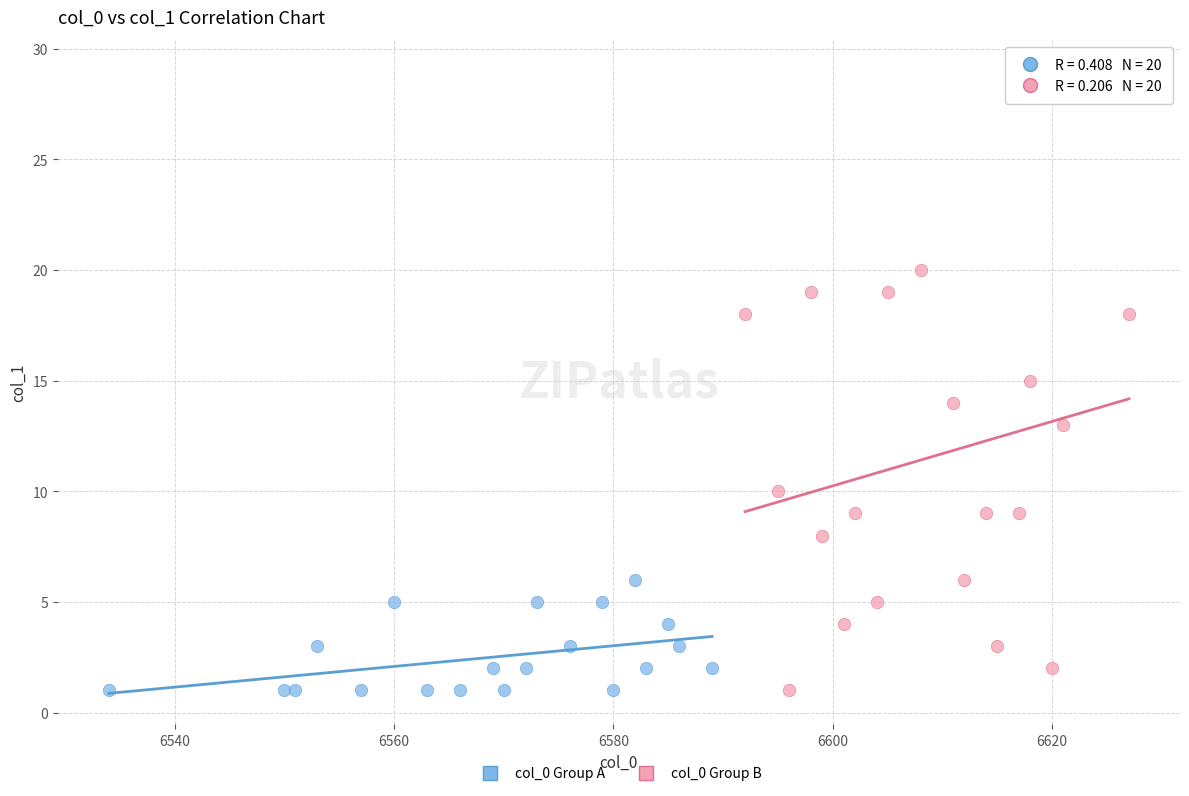

Which series reaches the maximum Y coordinate?

col_0 Group B